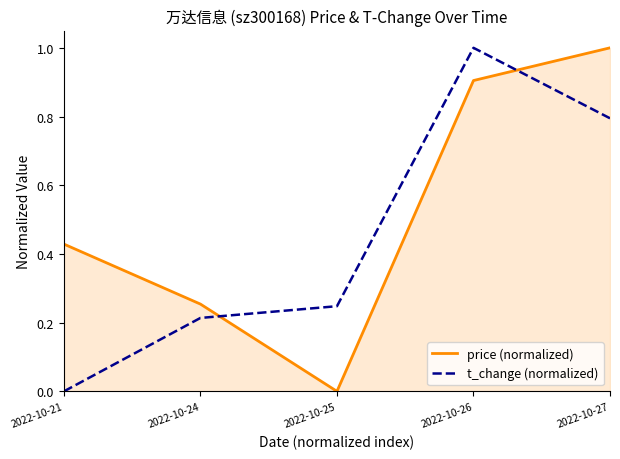

Which series changed the most between 2022-10-26 and 2022-10-27?

t_change (normalized)